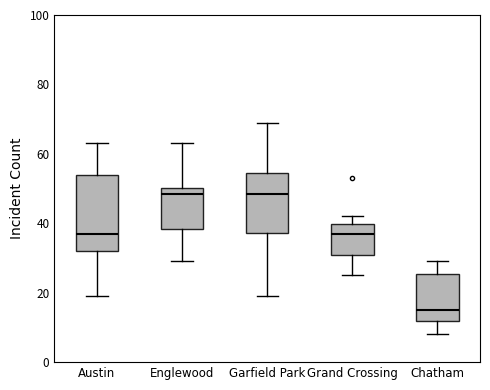

Reading left to right, transcribe this box plot: for each box, give where its median line is, the range the box spans, and where its two whiskers end, as read against the y-axis. The values are not printed on the chart, so give them approximately, as read against the axis.

Austin: median 38, box 32 to 54, whiskers 20 to 64
Englewood: median 48, box 38 to 50, whiskers 30 to 64
Garfield Park: median 48, box 38 to 54, whiskers 20 to 70
Grand Crossing: median 38, box 32 to 40, whiskers 26 to 42
Chatham: median 16, box 12 to 26, whiskers 8 to 30